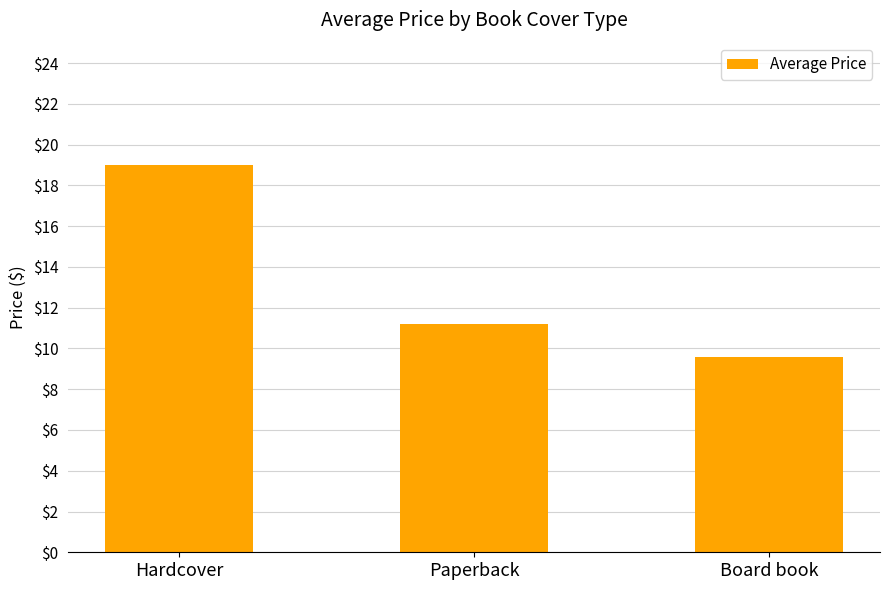

How many series are shown in this chart?

1